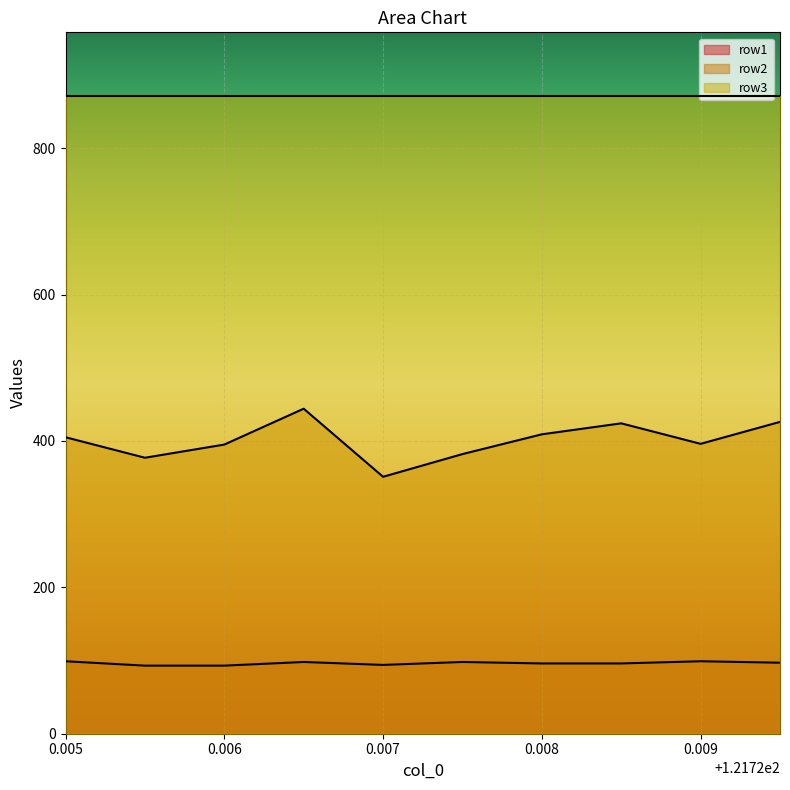

Which series has the widest spread of values?

row2